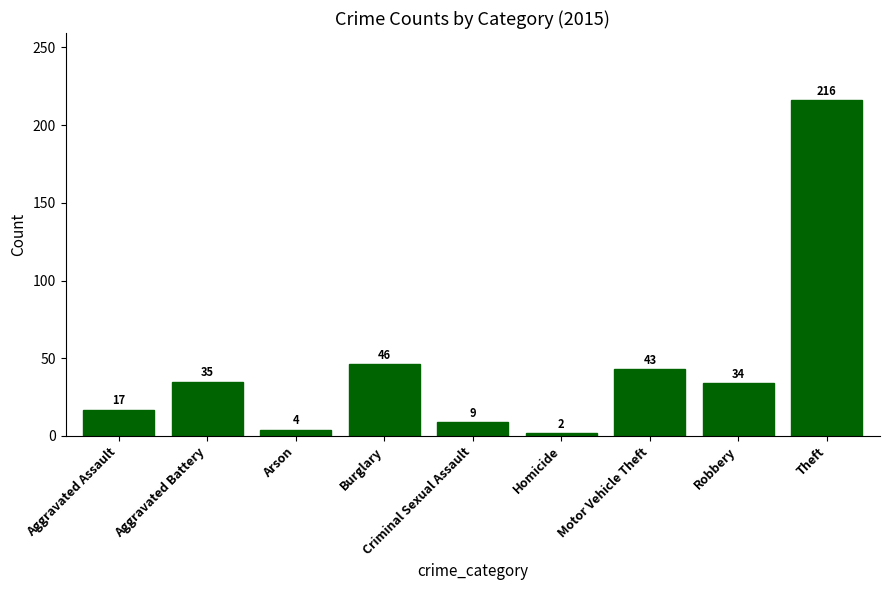

What is the greatest value displayed?

216